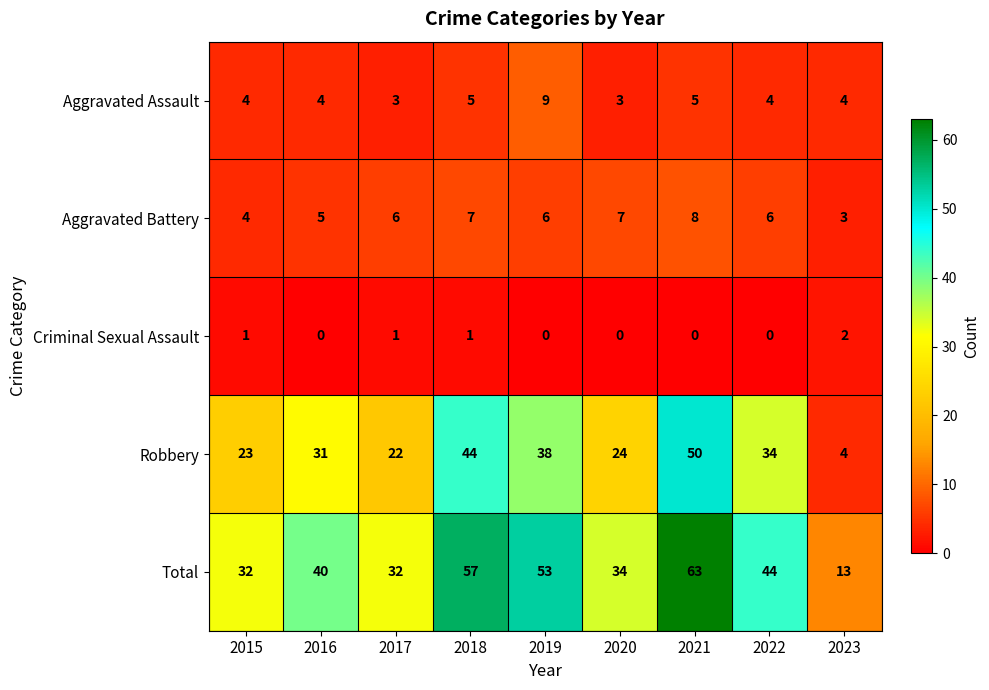

What is the sum of the Robbery values at 2016 and 2021?

81